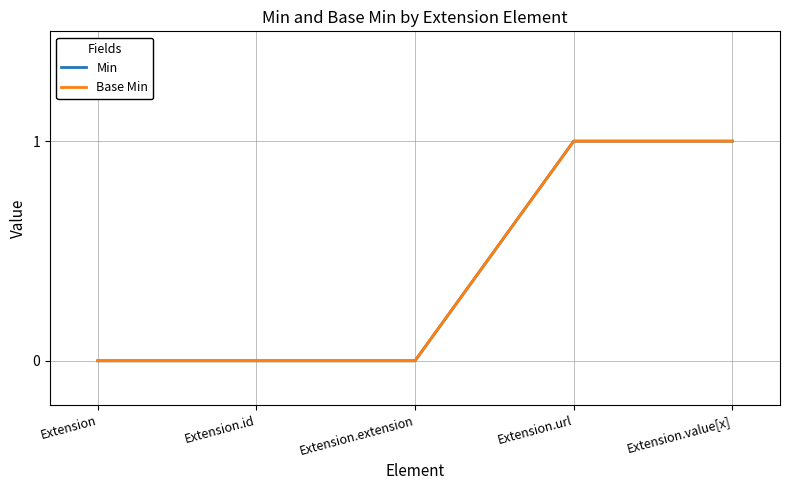

What is the value of the Base Min point at the 5th from the left?

1